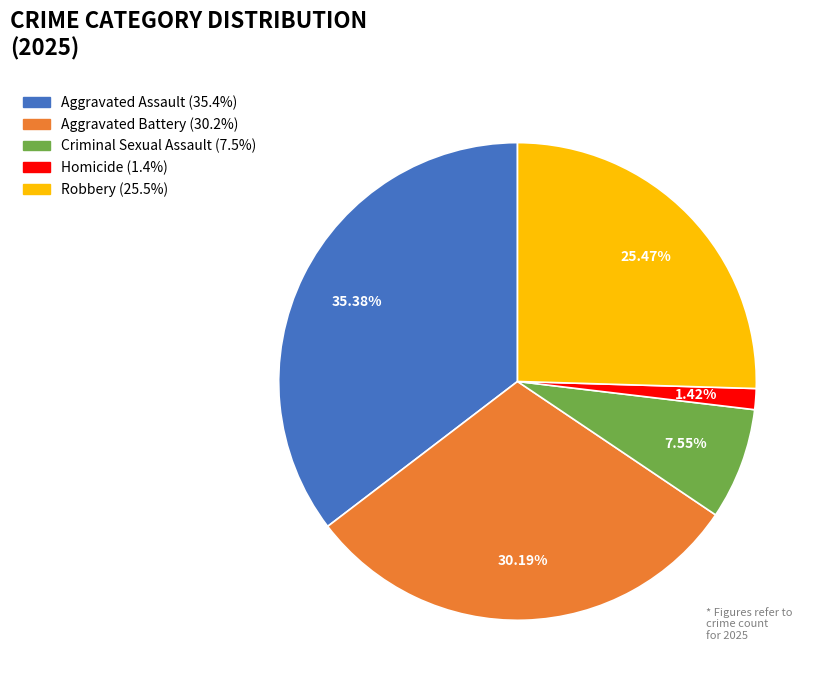

The Aggravated Battery slice represents 16% of the pie. True or false?

False